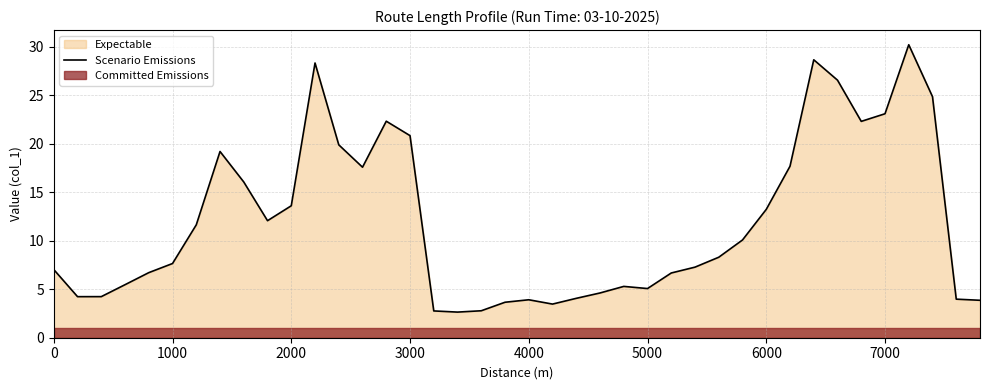

What is the highest value of the Scenario Emissions series?

30.2